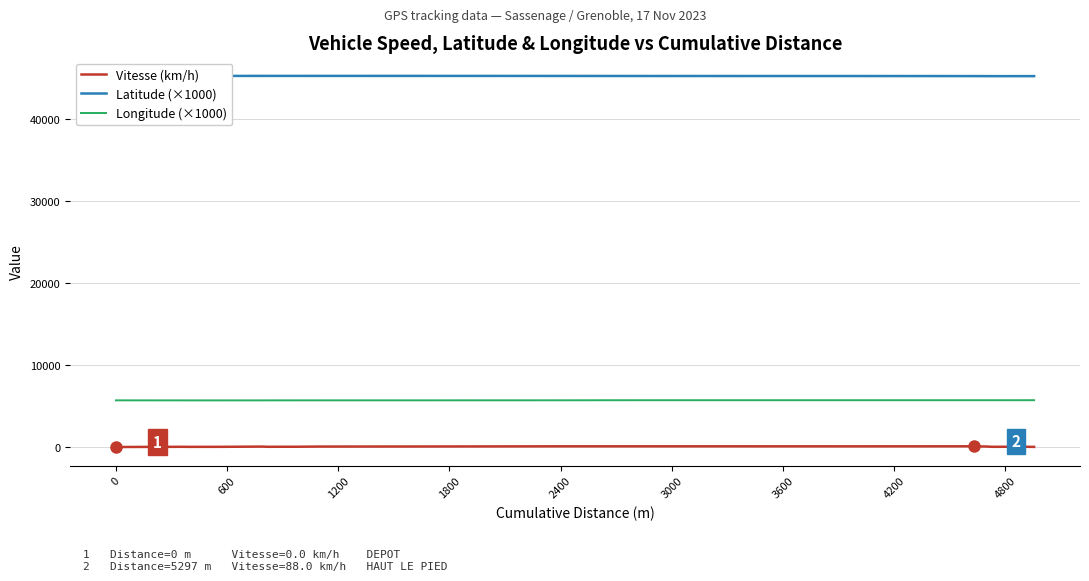

At how many categories does at least one series exceed 2179?

40